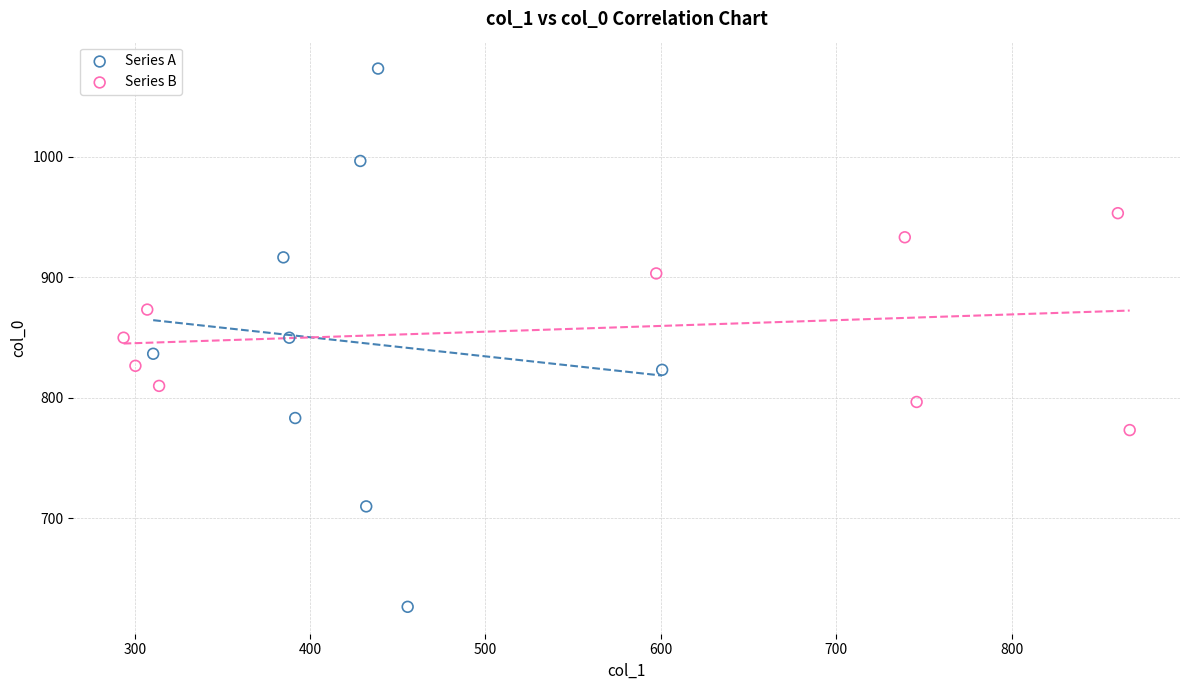

Which series contains the lowest Y value?

Series A